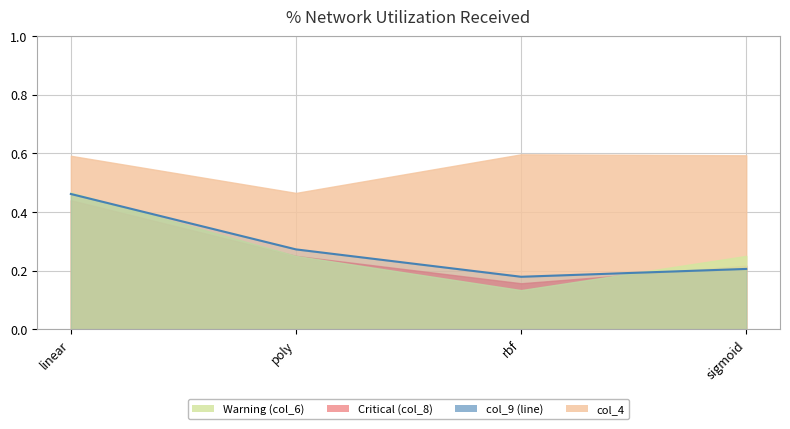

What is the value of the 3rd point from the left?

0.2